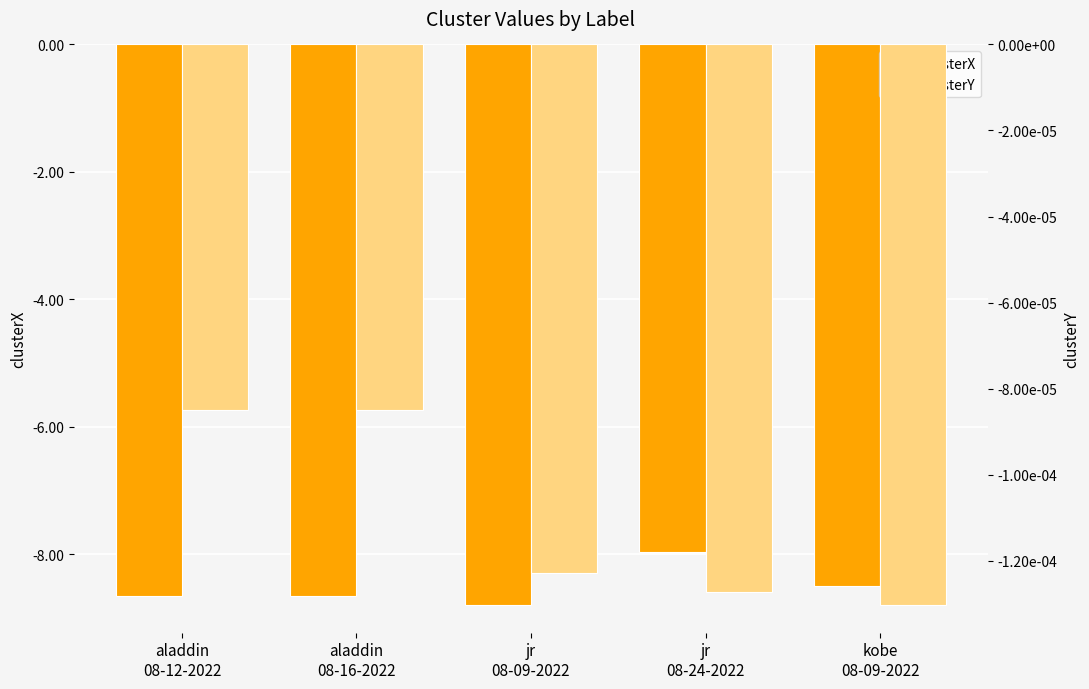

Where is clusterY nearest to the value 0?

aladdin
08-12-2022